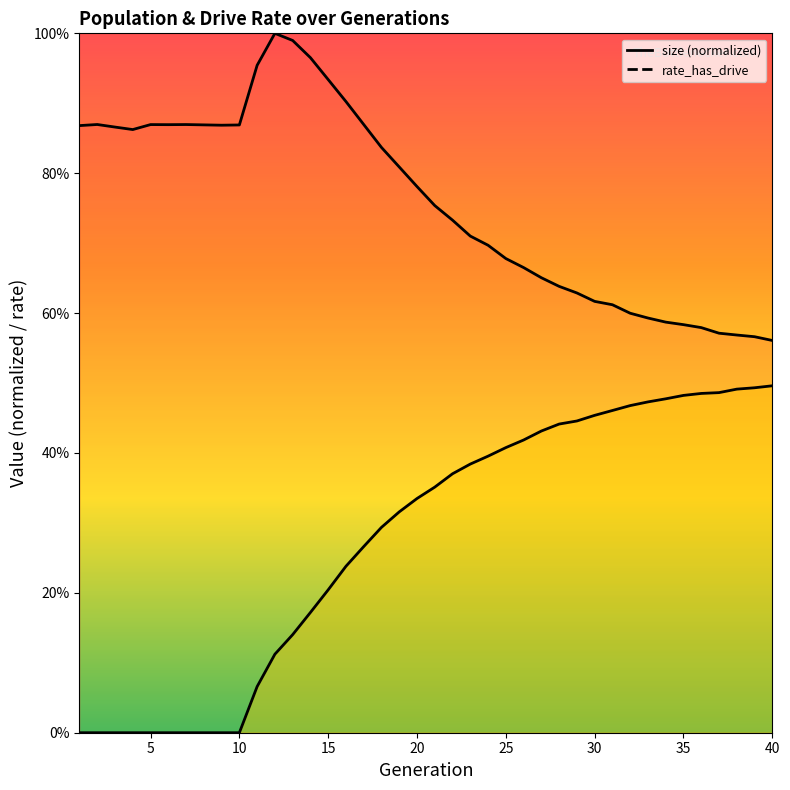

At which category does the chart reach its minimum across all series?

1